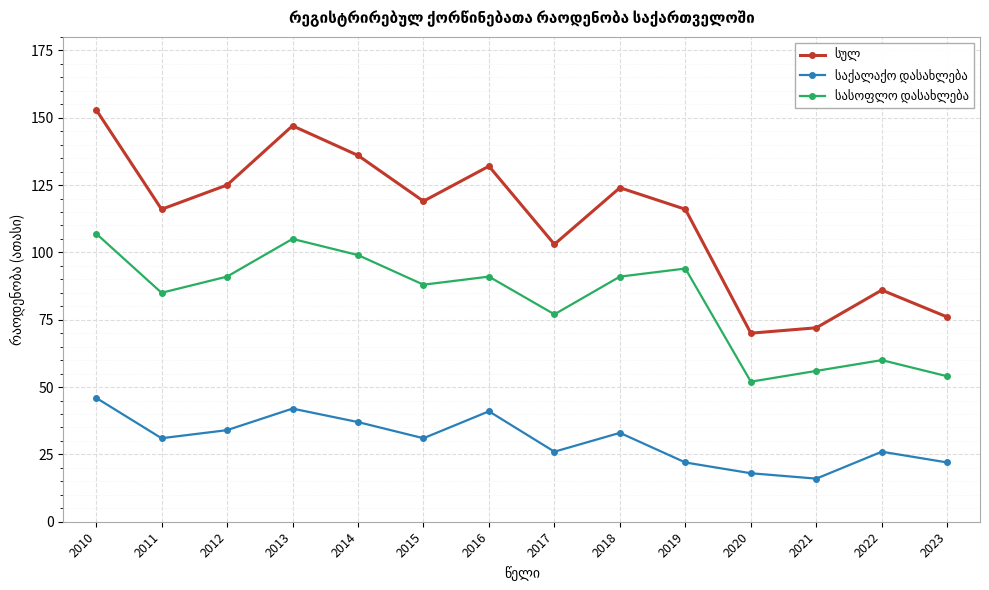

What is the difference between the highest and lowest values at 2022?

60